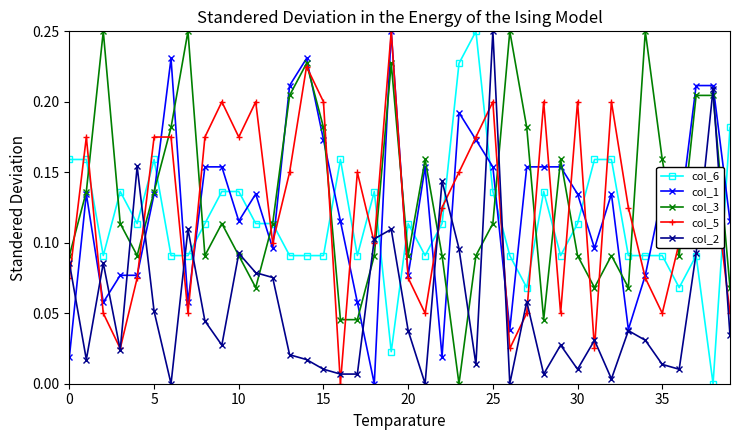

True or false: col_2 has more than 1 interior local peaks.

True